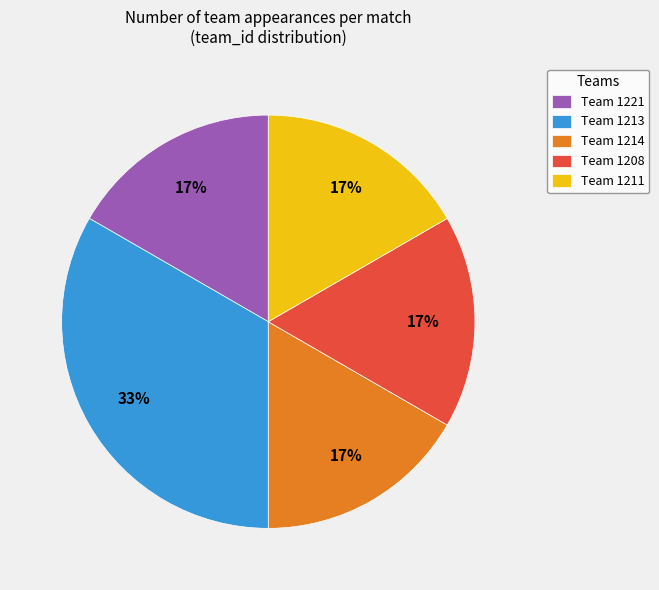

Which has a higher value, Team 1211 or Team 1213?

Team 1213